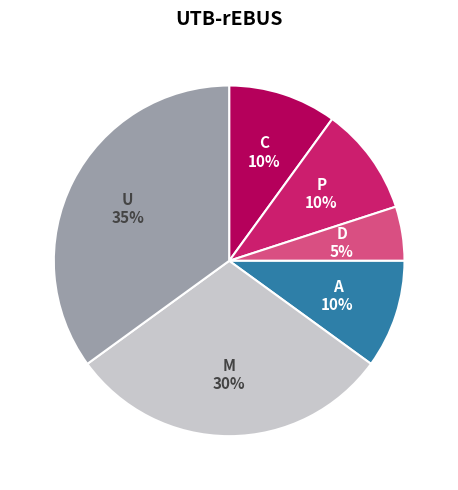

Is the sum of U and C greater than half?

No